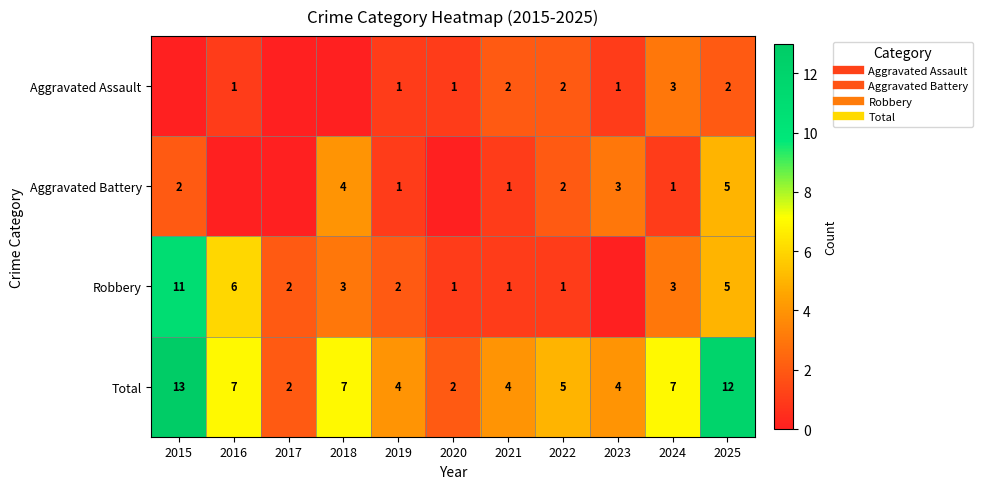

What is the difference between the Total values at 2018 and 2023?

3